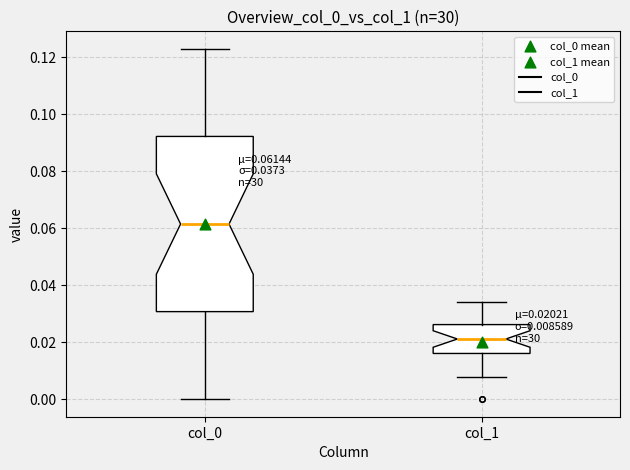

Which box is the tallest, from its lower edge to its upper edge?

col_0